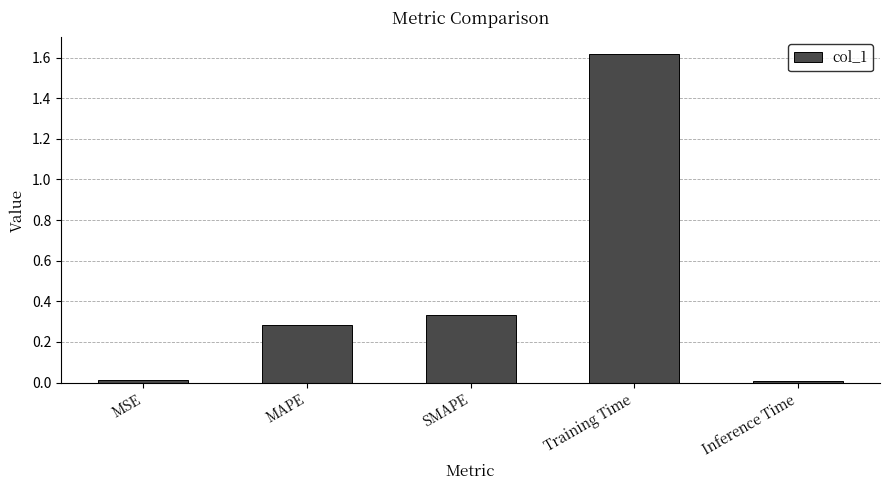

Between Inference Time and Training Time, which is larger?

Training Time